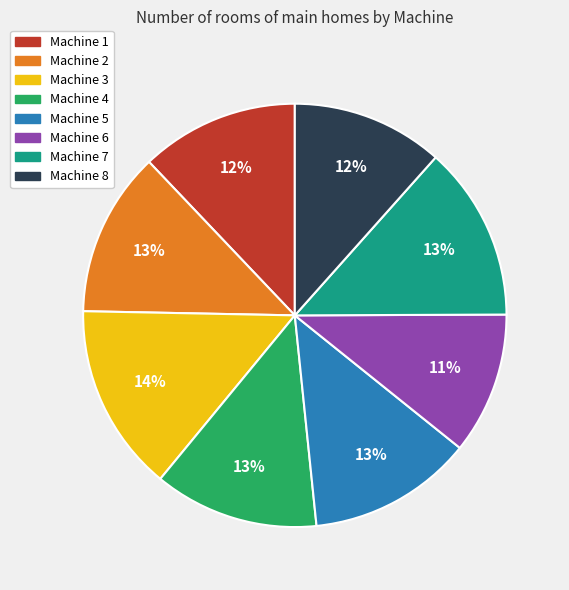

What percentage is the Machine 2 slice, to the nearest percent?

13%